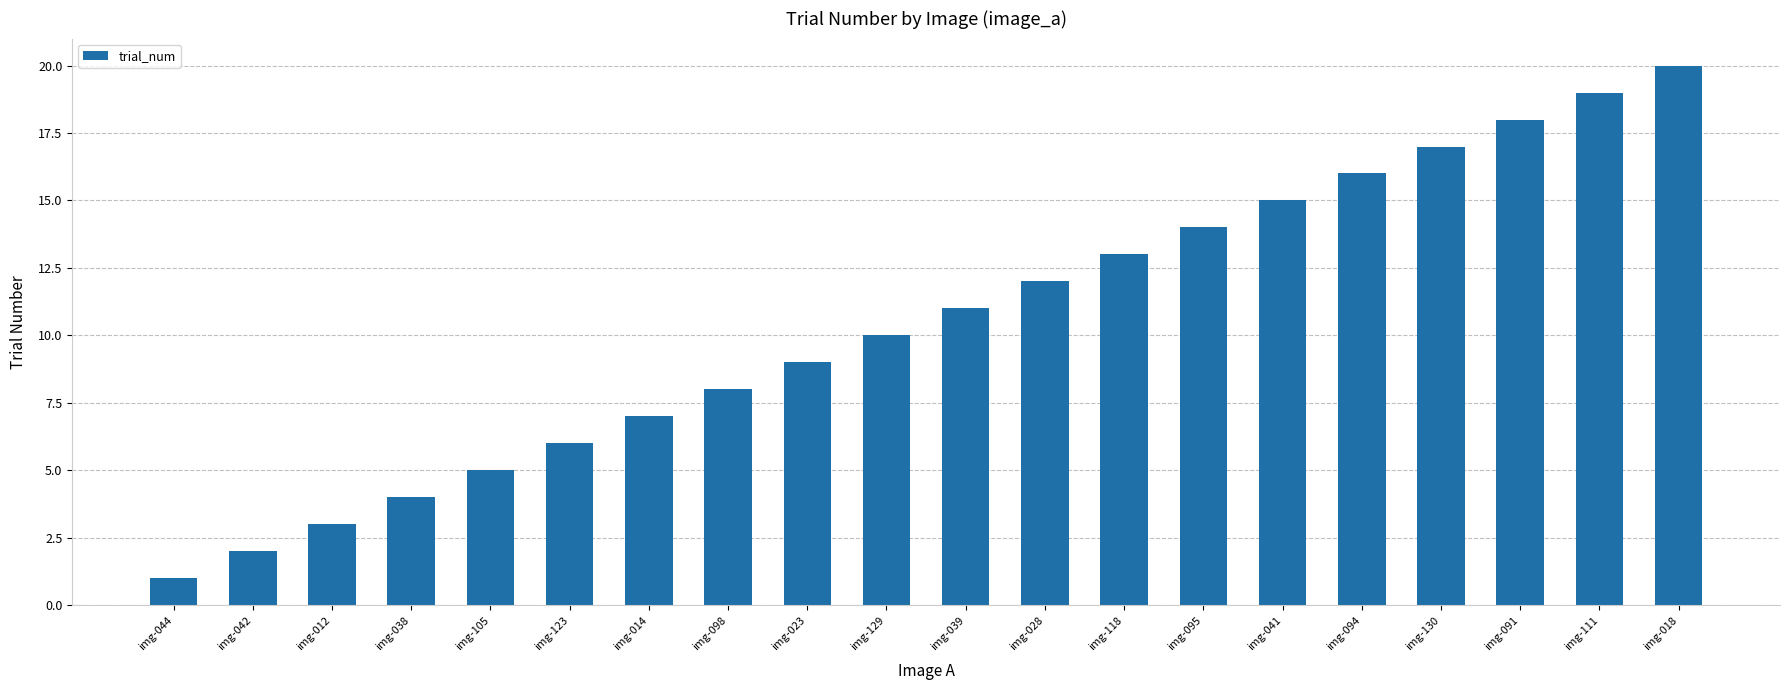

The chart shows a value of 4 at img-039. True or false?

False